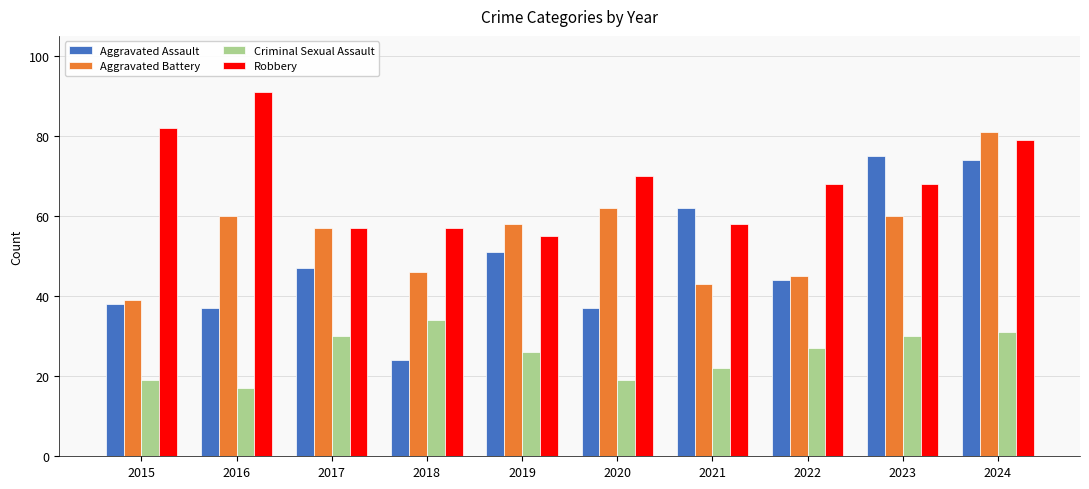

At 2022, list the series in order from smallest to largest.

Criminal Sexual Assault, Aggravated Assault, Aggravated Battery, Robbery